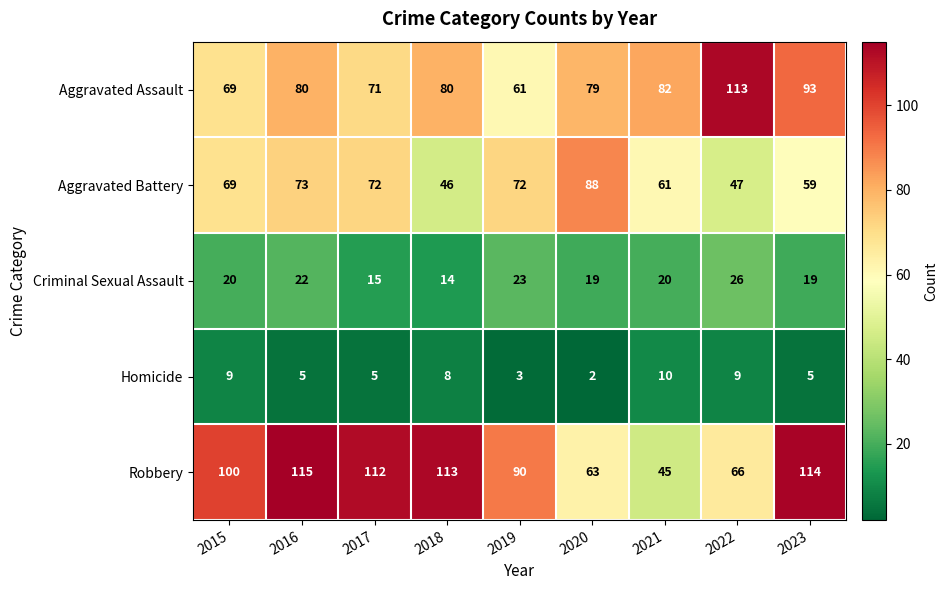

The value of Aggravated Assault at 2019 is 42. True or false?

False